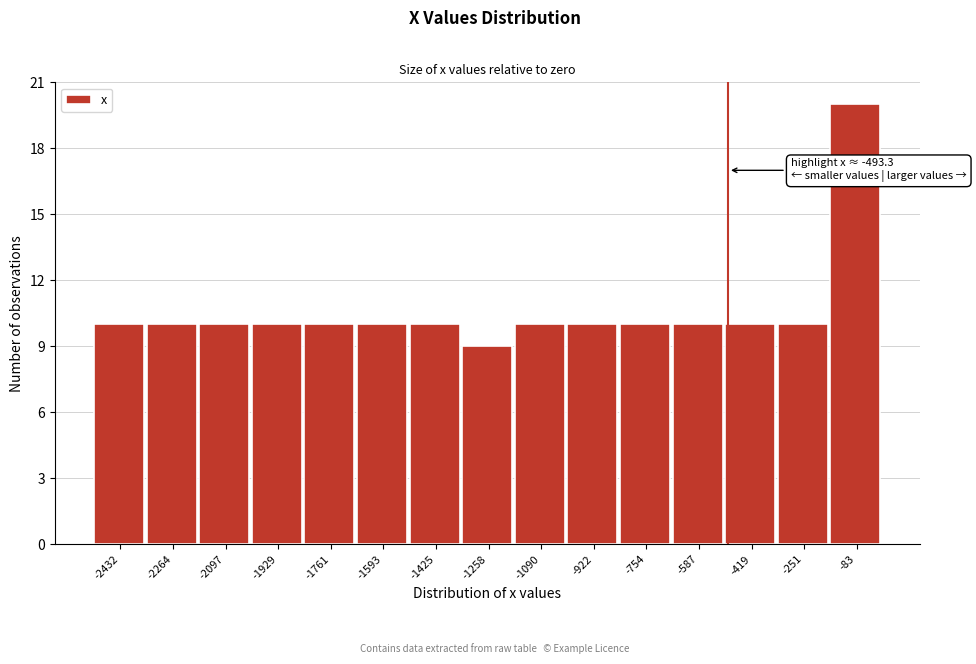

Over which range of the x-axis is the bar tallest?

-160 to 0